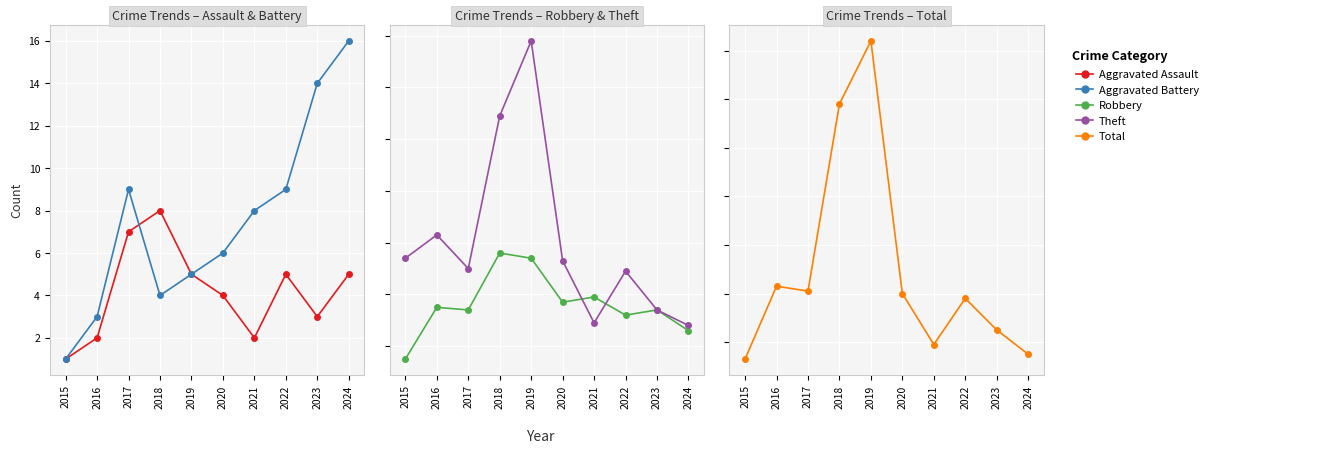

Count the number of categories in the chart.

10